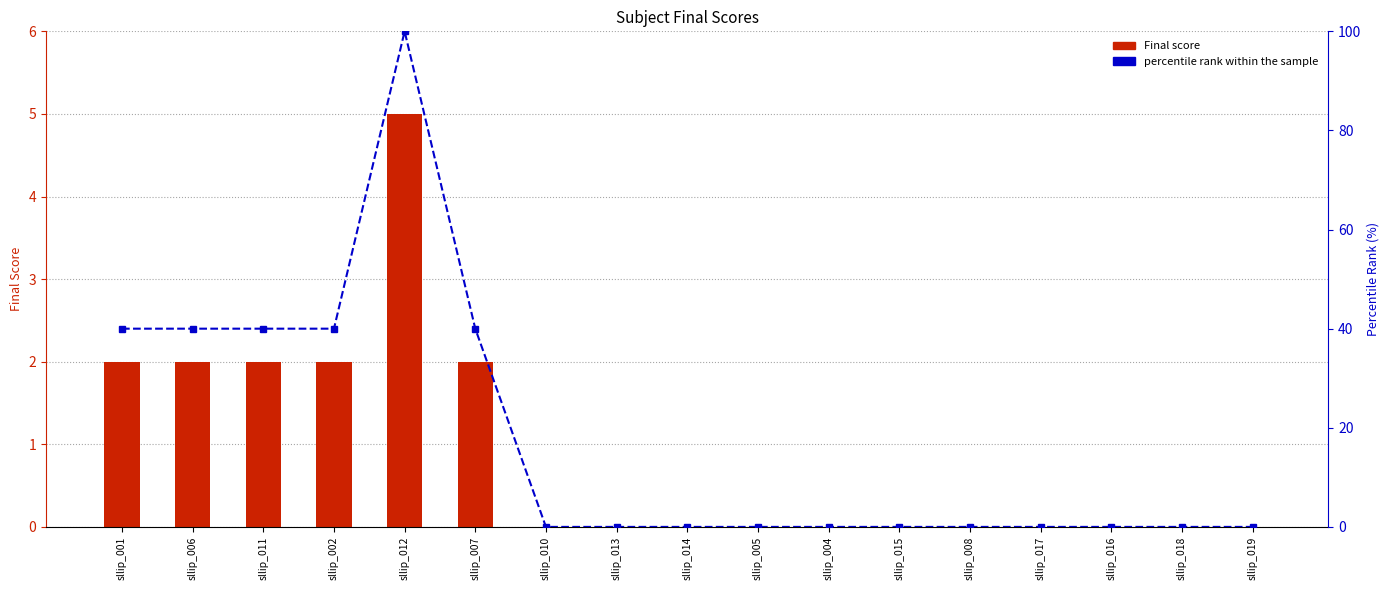

The percentile rank within the sample series shows 100 at sllip_012. True or false?

True